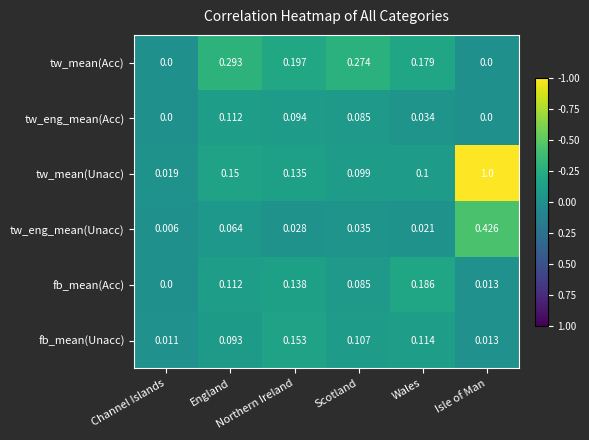

Which series has the largest total across all categories?

tw_mean(Unacc)